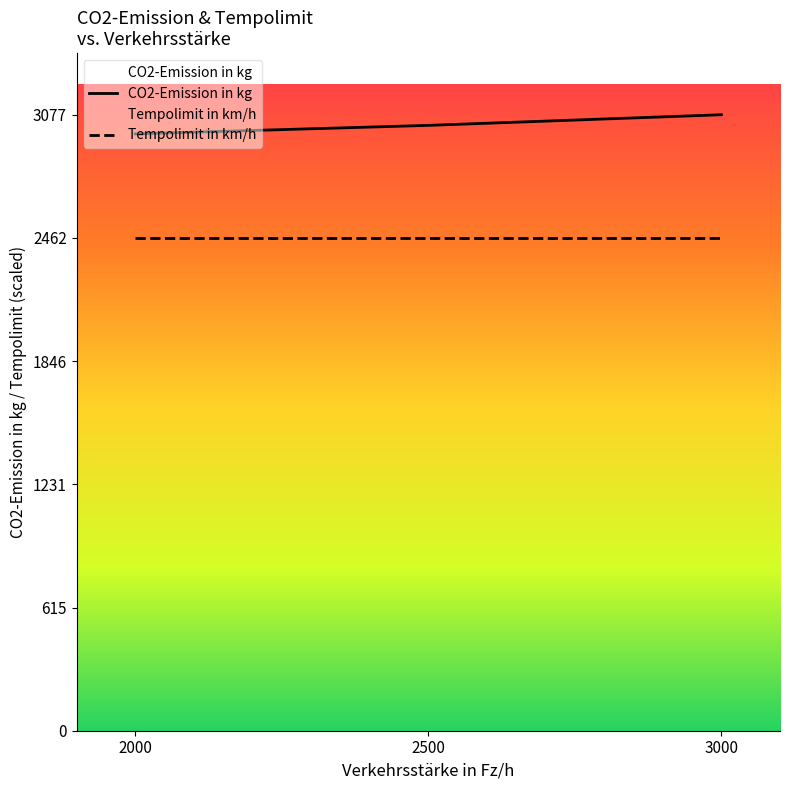

Reading left to right, transcribe all the data shown in this chart.

CO2-Emission in kg: 2000=2981.4	2500=3023.8	3000=3077.0
Tempolimit in km/h: 2000=2461.6	2500=2461.6	3000=2461.6